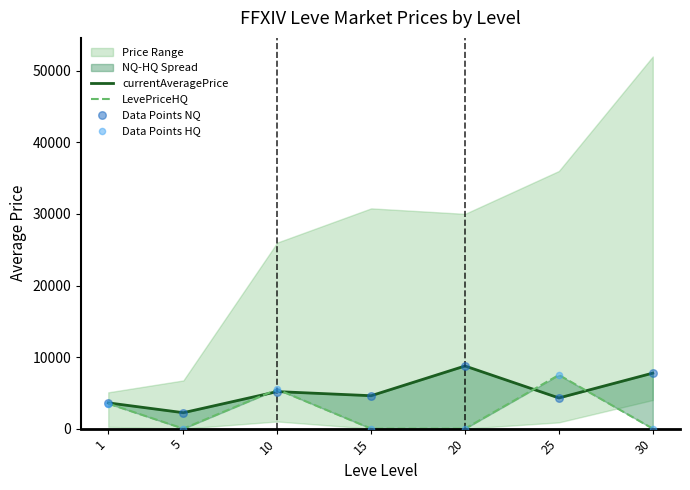

Is the value of Data Points NQ at 5 greater than the value of LevePriceHQ at 20?

Yes